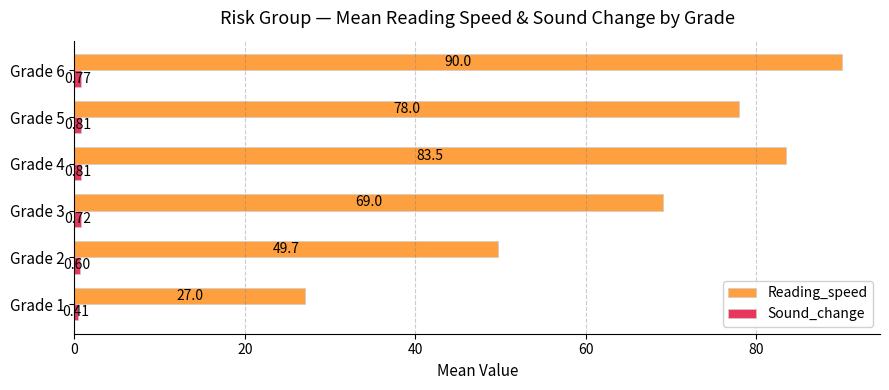

Count the number of categories in the chart.

6